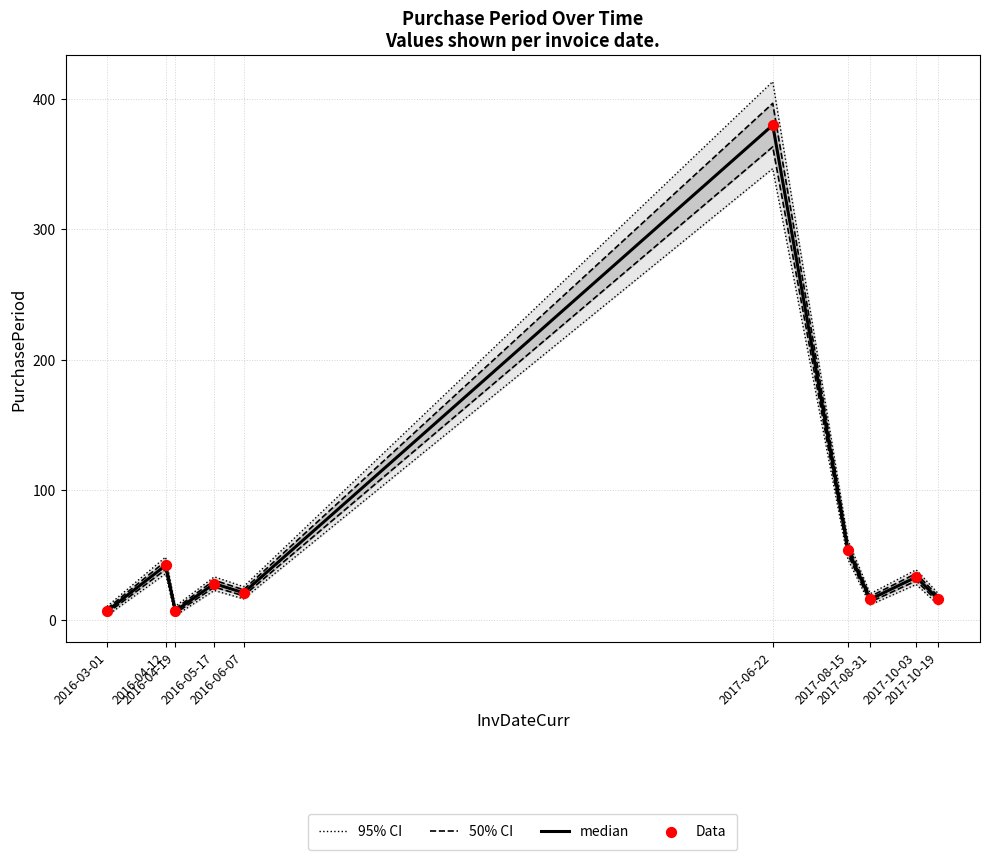

Which series has the largest total across all categories?

95% CI